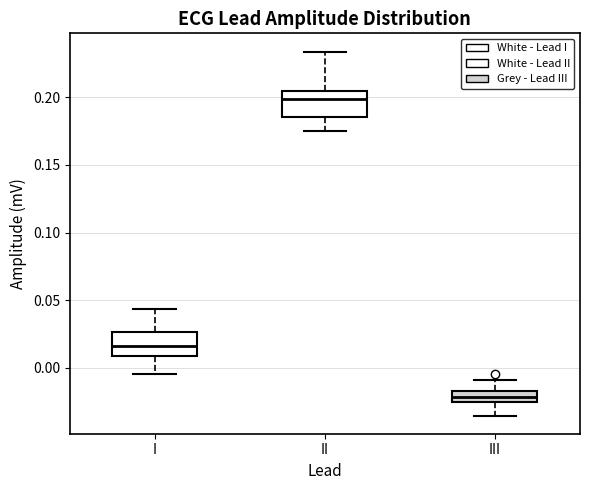

Reading left to right, read every box against the y-axis: the position of its median line, the range the box covers, and the ends of its whiskers. The values are not printed on the chart, so give them approximately, as read against the axis.

I: median 0.015, box 0.010 to 0.025, whiskers -0.005 to 0.045
II: median 0.200, box 0.185 to 0.205, whiskers 0.175 to 0.235
III: median -0.020, box -0.025 to -0.015, whiskers -0.035 to -0.010